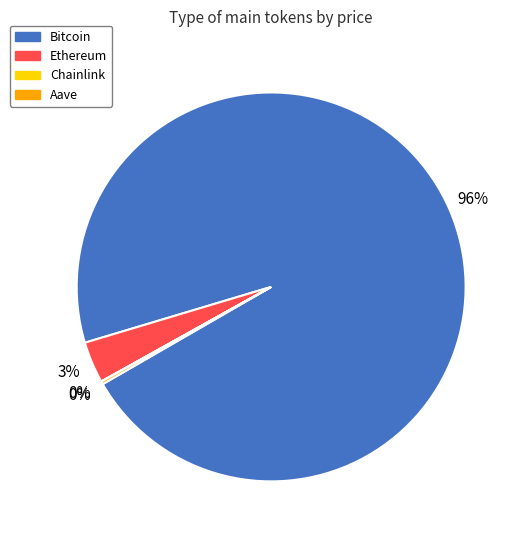

To the nearest percent, what is the average slice percentage?

25%